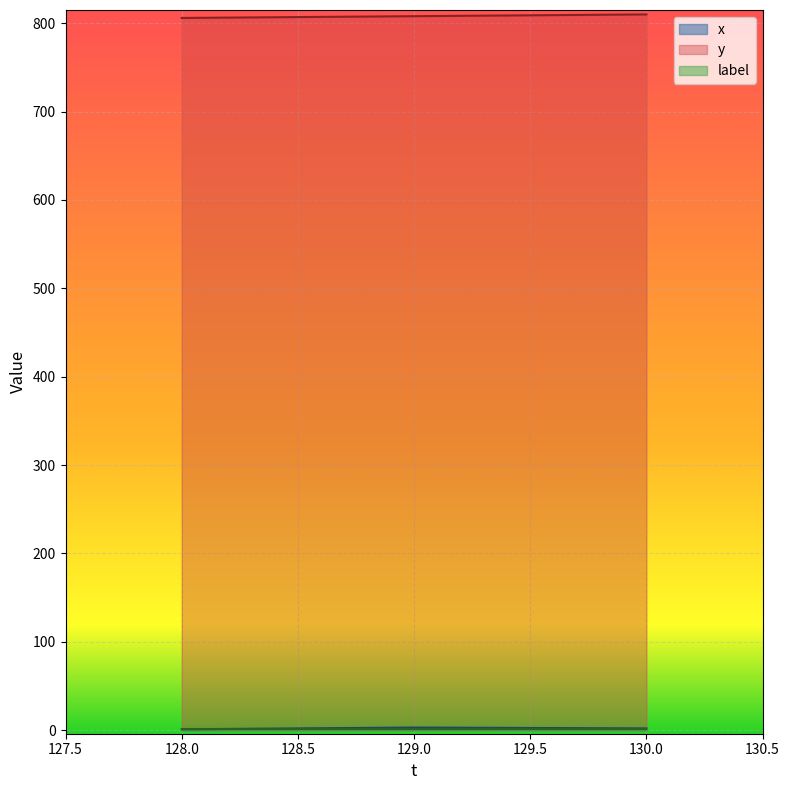

At how many categories does at least one series exceed 193?

3